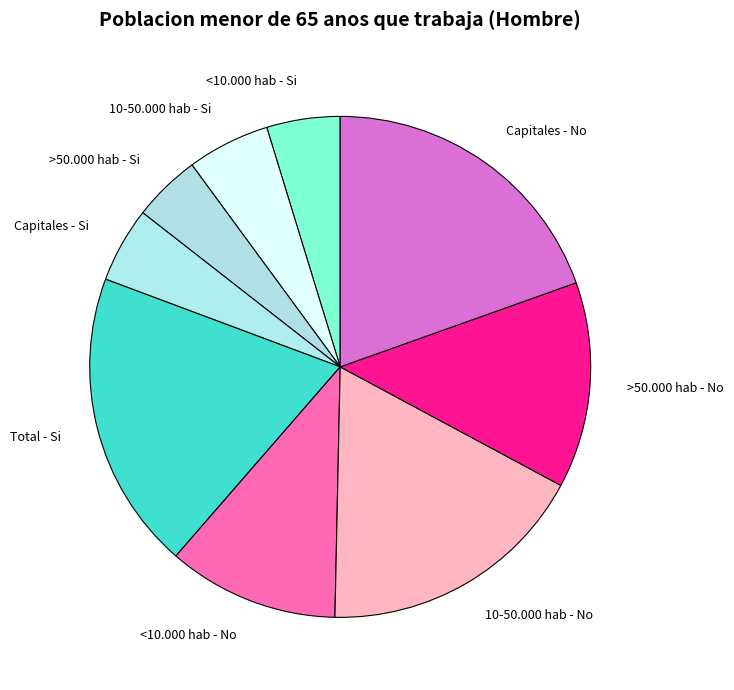

Is there a majority slice in this chart?

No